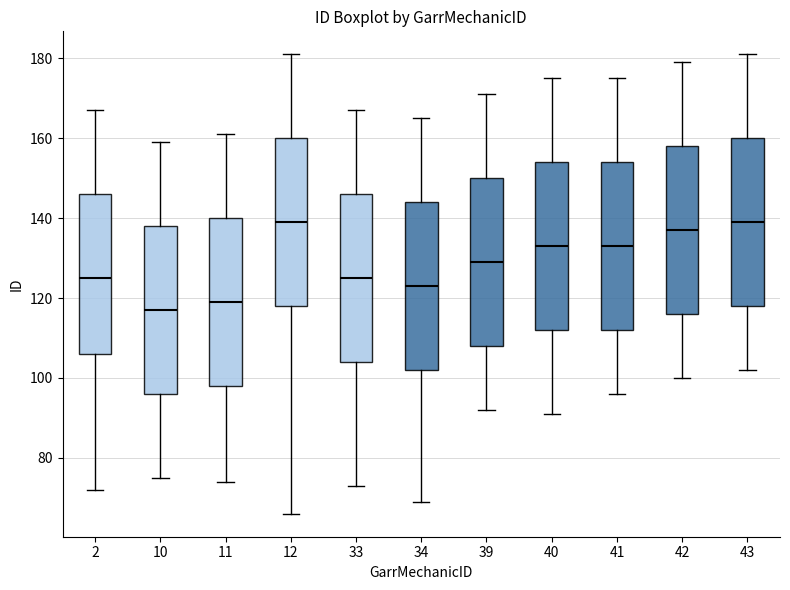

Reading left to right, read every box against the y-axis: the position of its median line, the range the box covers, and the ends of its whiskers. The values are not printed on the chart, so give them approximately, as read against the axis.

2: median 126, box 106 to 146, whiskers 72 to 168
10: median 118, box 96 to 138, whiskers 76 to 160
11: median 120, box 98 to 140, whiskers 74 to 162
12: median 140, box 118 to 160, whiskers 66 to 182
33: median 126, box 104 to 146, whiskers 74 to 168
34: median 124, box 102 to 144, whiskers 70 to 166
39: median 130, box 108 to 150, whiskers 92 to 172
40: median 134, box 112 to 154, whiskers 92 to 176
41: median 134, box 112 to 154, whiskers 96 to 176
42: median 138, box 116 to 158, whiskers 100 to 180
43: median 140, box 118 to 160, whiskers 102 to 182